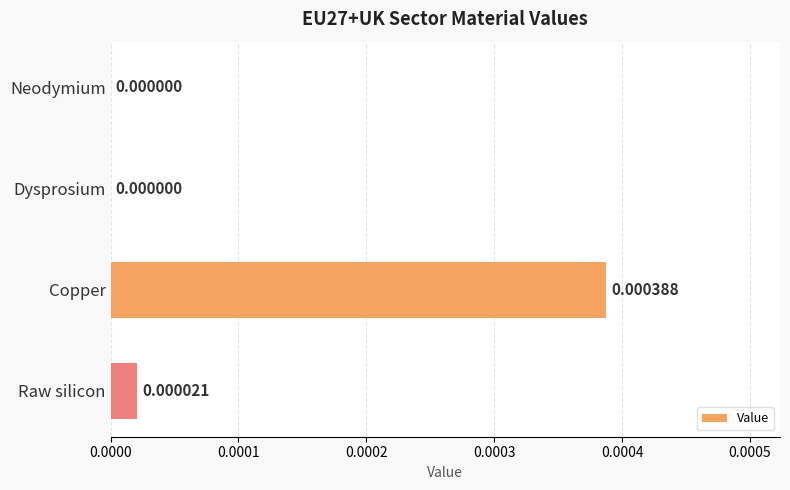

Which label corresponds to the largest value in the chart?

Copper